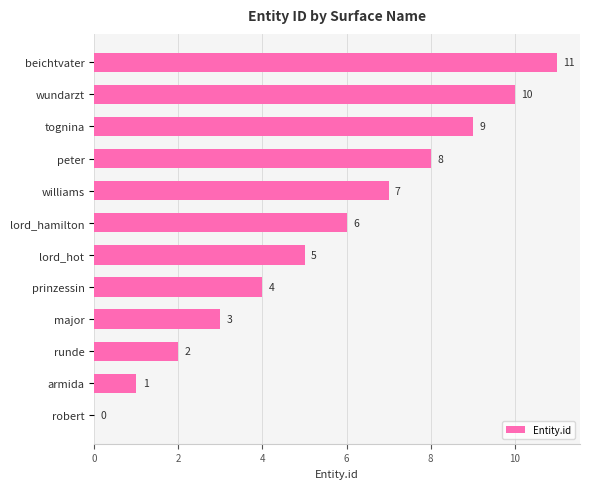

What is the ratio of the value at beichtvater to the value at peter?

1.4